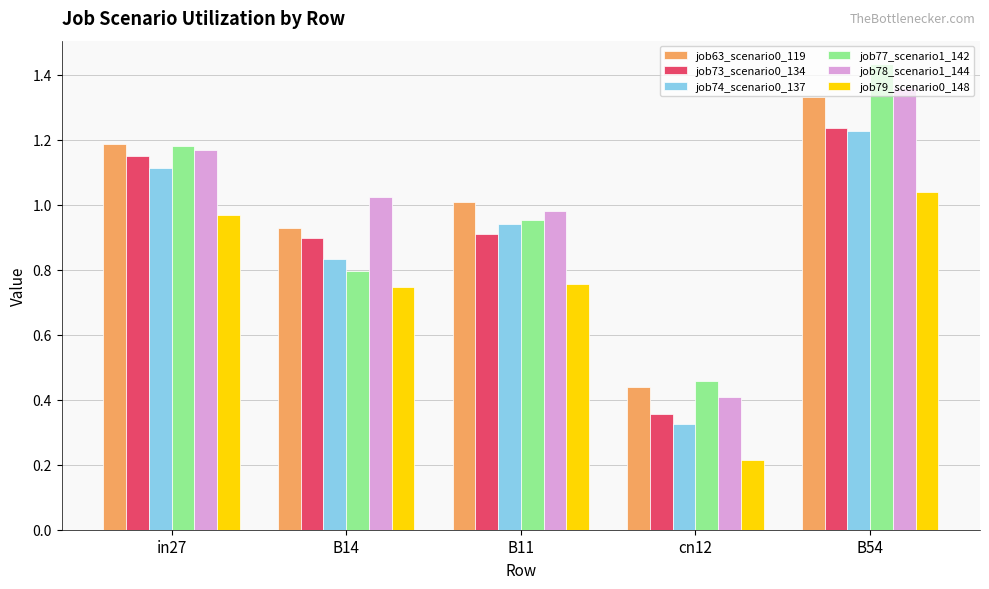

At how many categories does at least one series exceed 0?

5